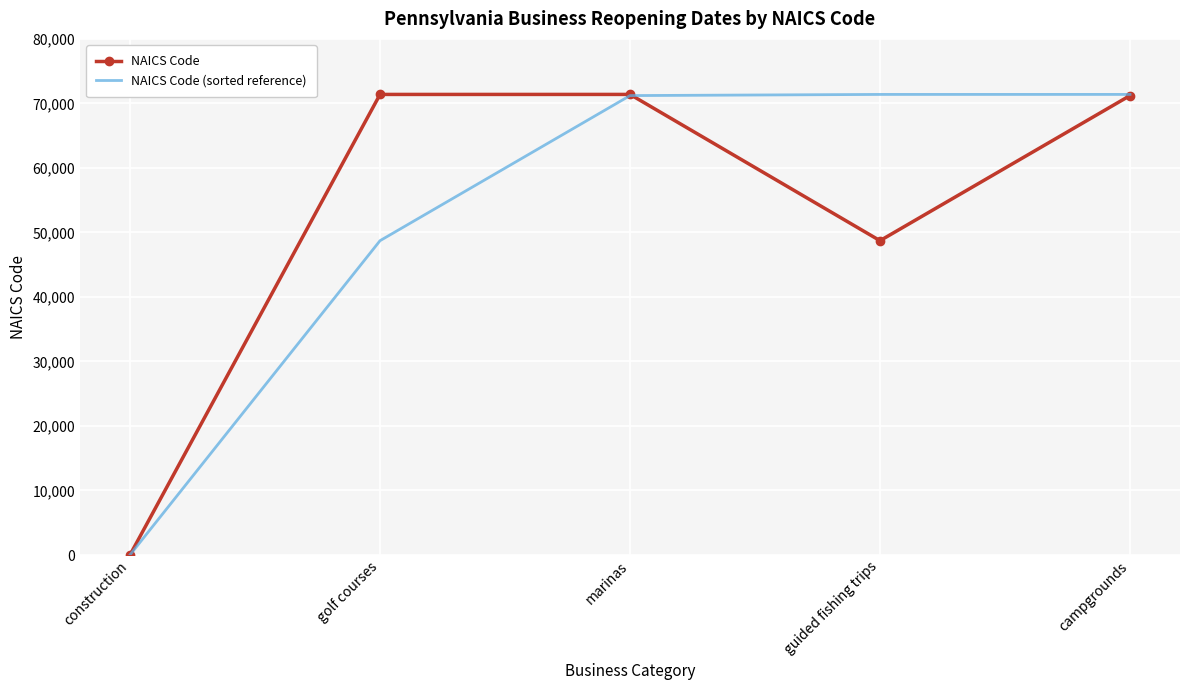

What is the sum of all NAICS Code values?

262740